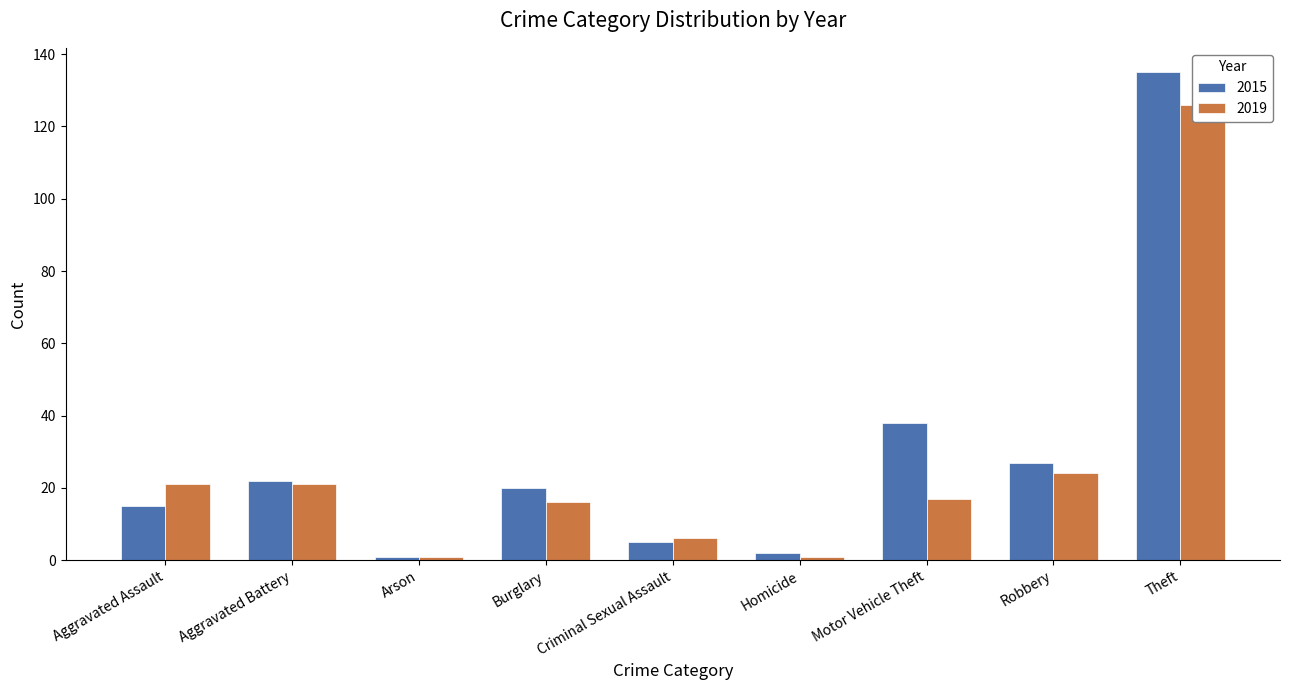

At which label does 2019 first exceed 17?

Aggravated Assault